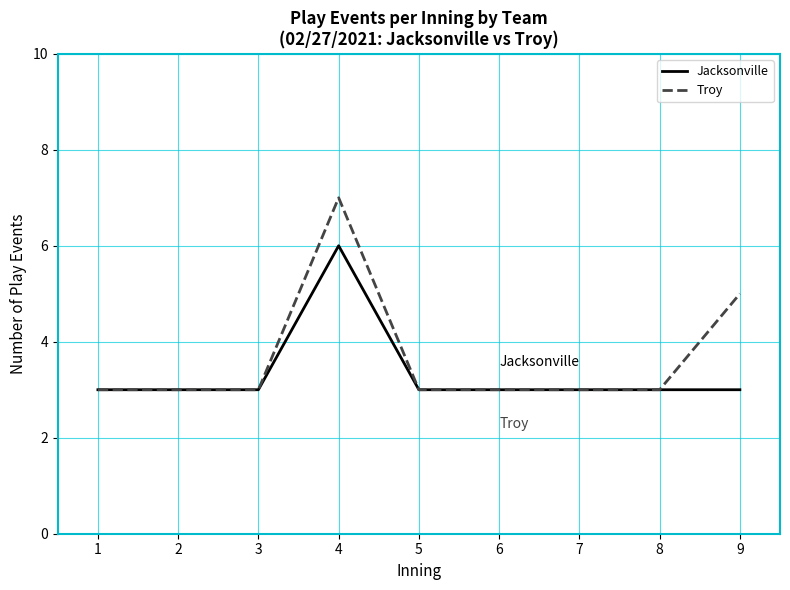

Is this an area chart (filled region under the line)?

No